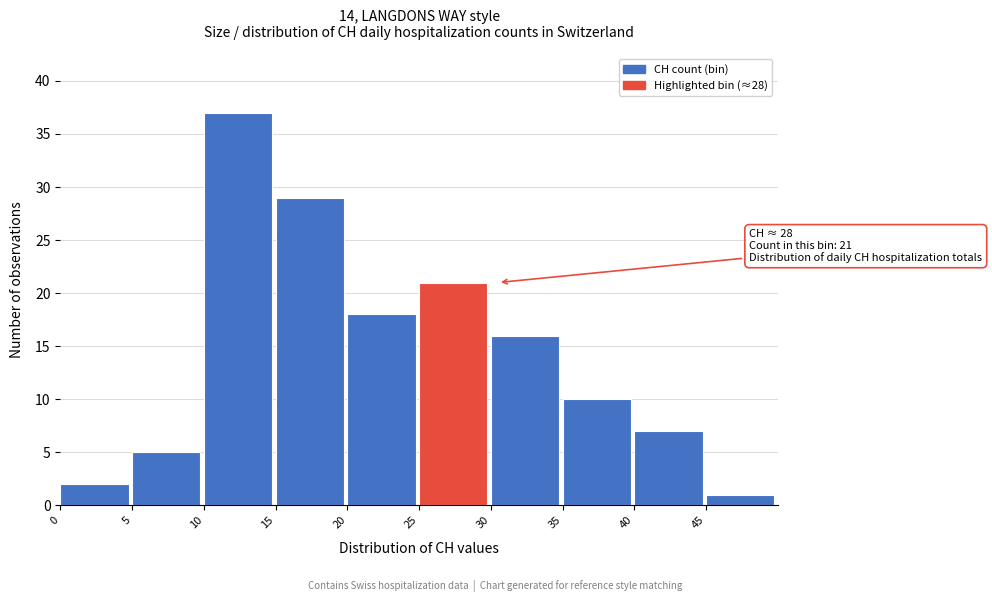

Which range on the x-axis has the tallest bar?

10 to 15